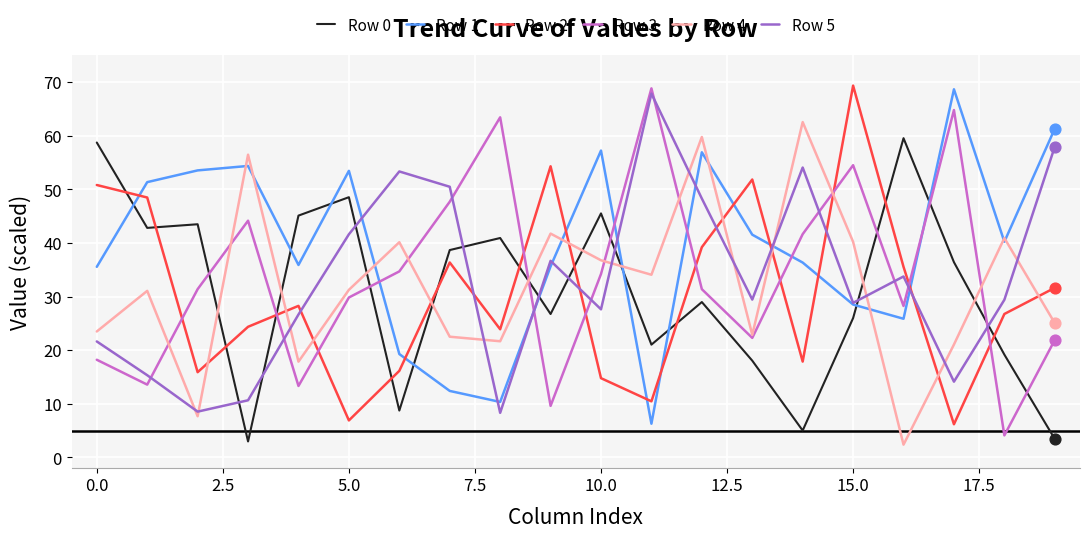

What is the greatest value displayed?

69.4